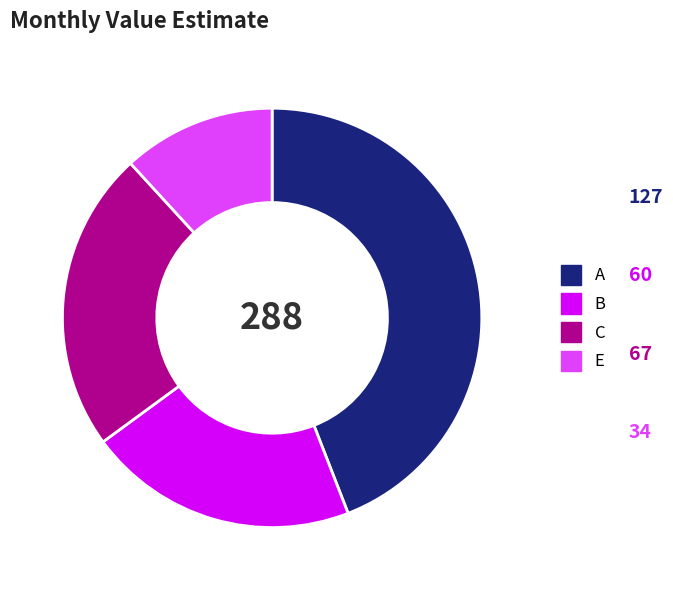

Combined, do E and C account for over 50%?

No